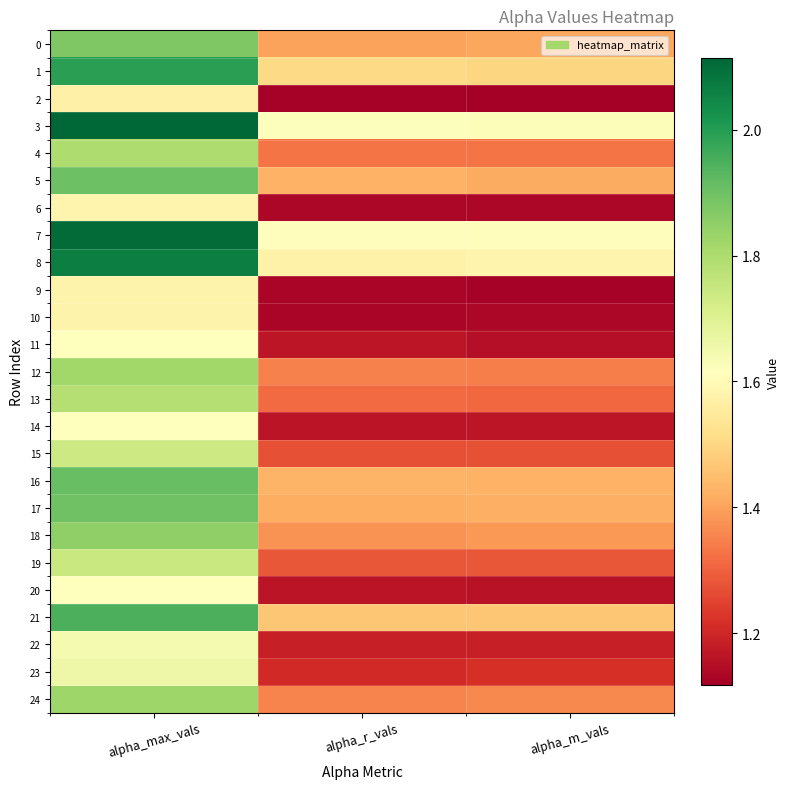

Between alpha_max_vals and alpha_m_vals, which series saw the biggest shift?

7